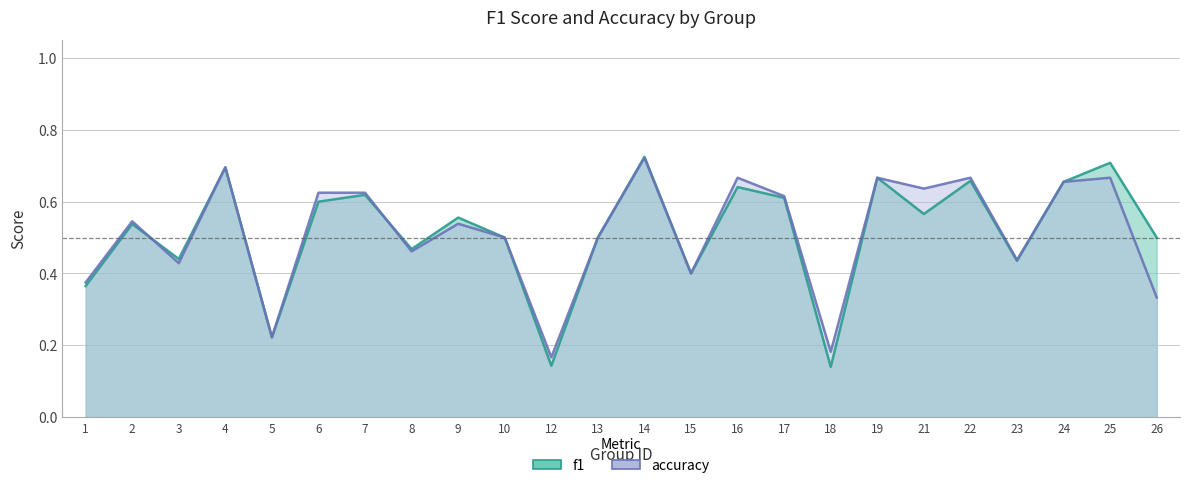

How many intersections are there between f1 and accuracy?

2